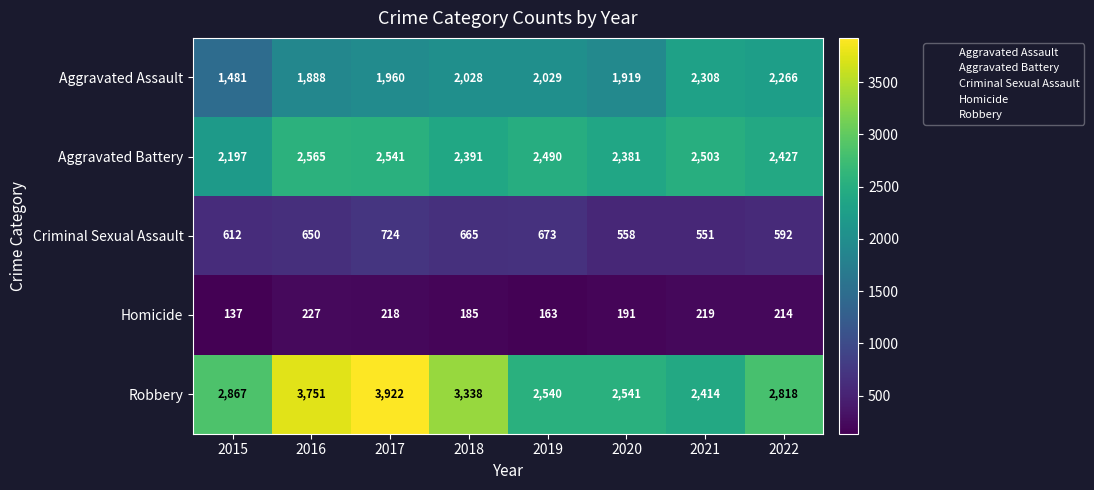

How many distinct data groups are displayed?

5